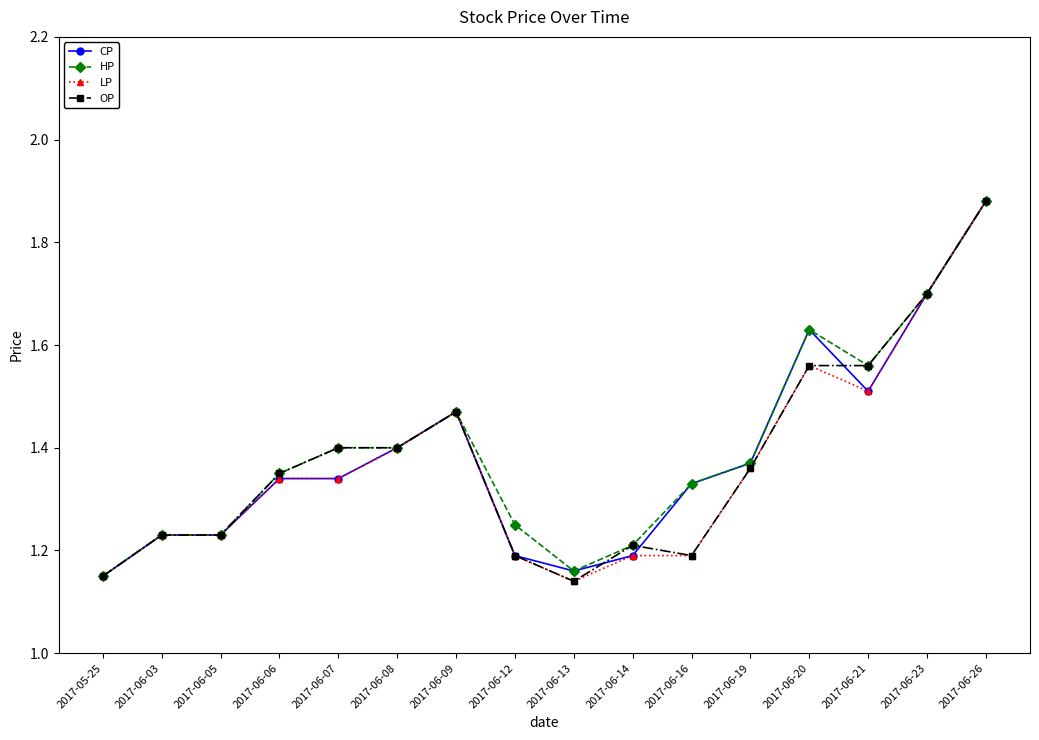

Is the value of OP at 2017-06-06 greater than the value of CP at 2017-06-20?

No